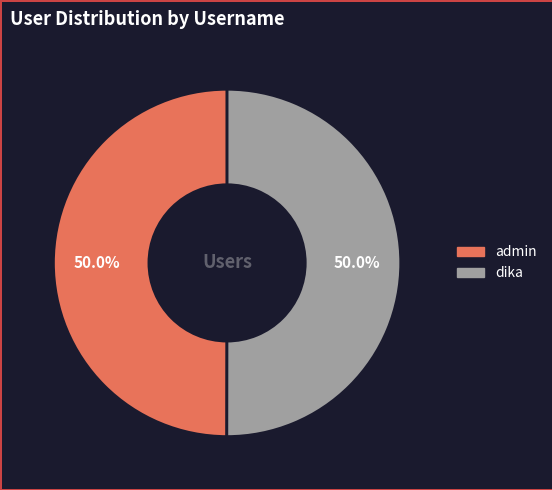

Approximately how many times larger is the value at dika compared to admin?

1.0